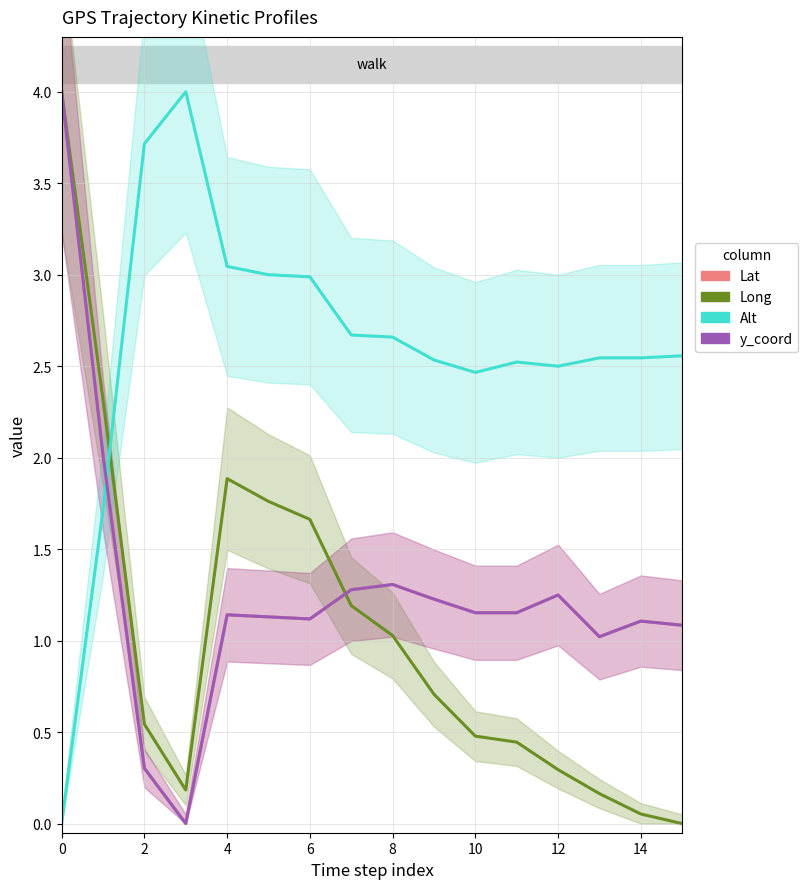

In Lat, how many points are lower than both neighbors (excluding endpoints)?

3